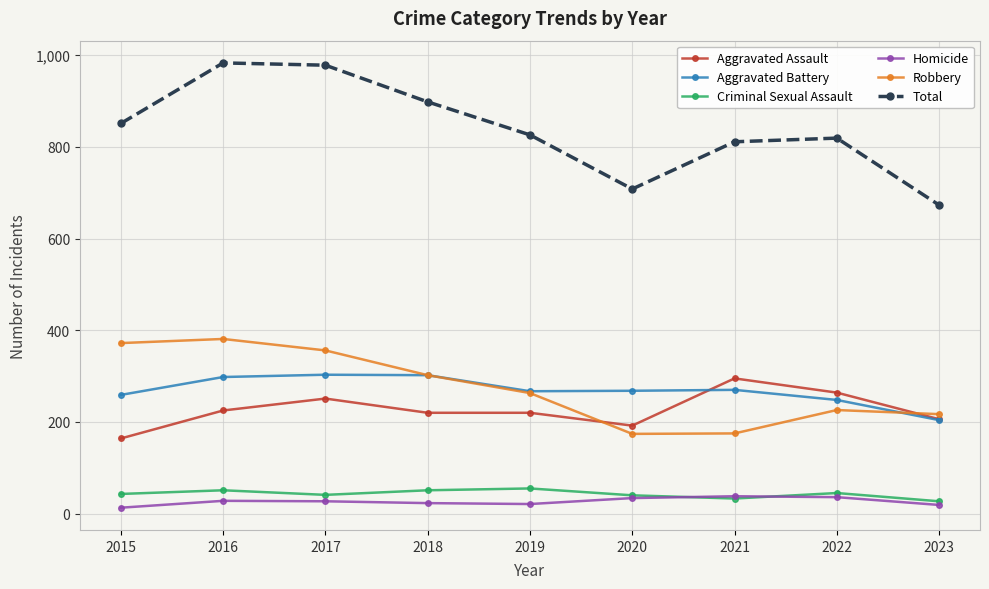

What is the average value of the Robbery series?

274